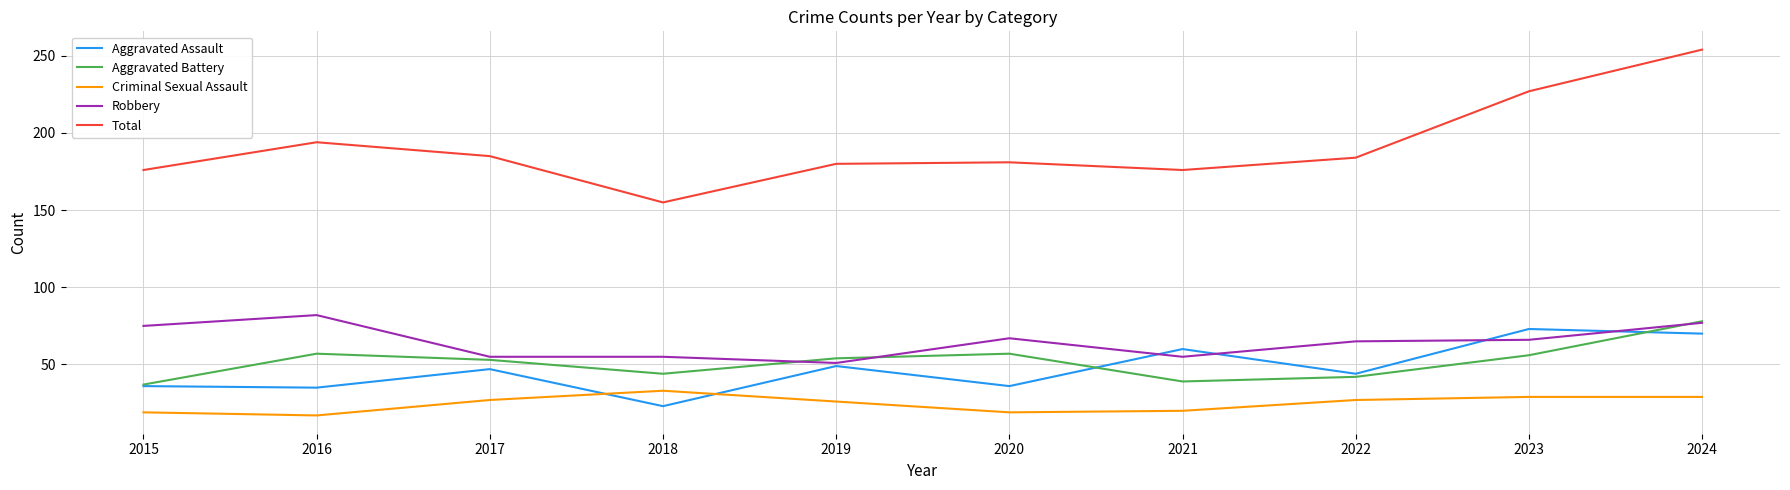

What is the approximate value of Aggravated Assault at 2018?

23